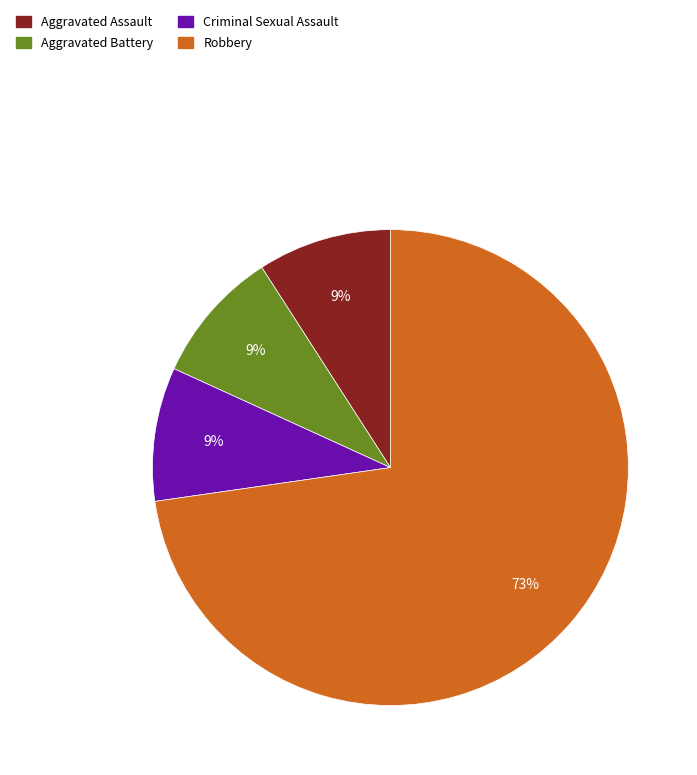

How many slices are in this pie chart?

4